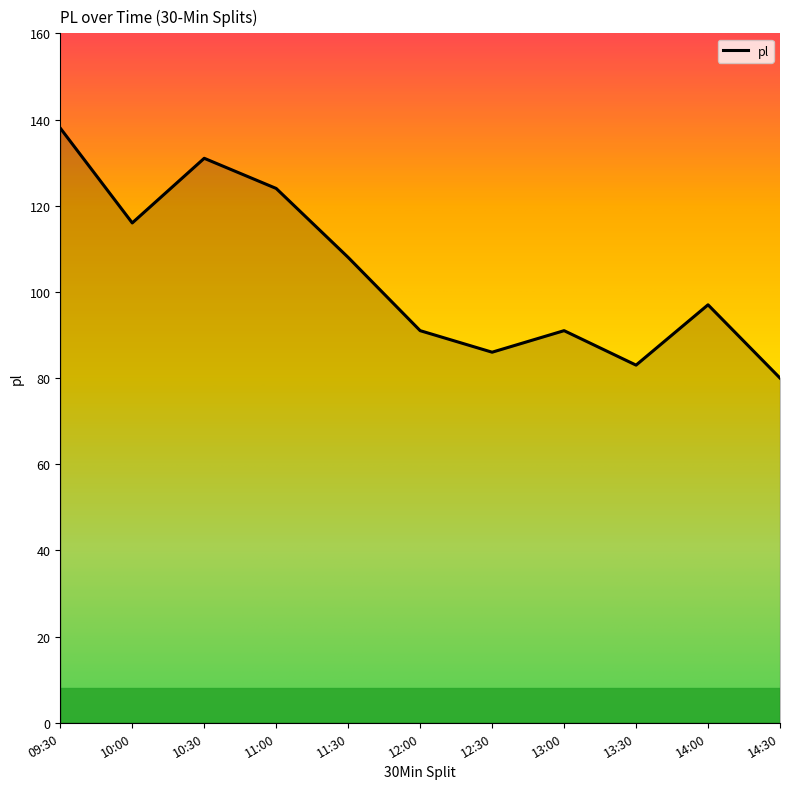

Which label corresponds to the largest value in the chart?

09:30